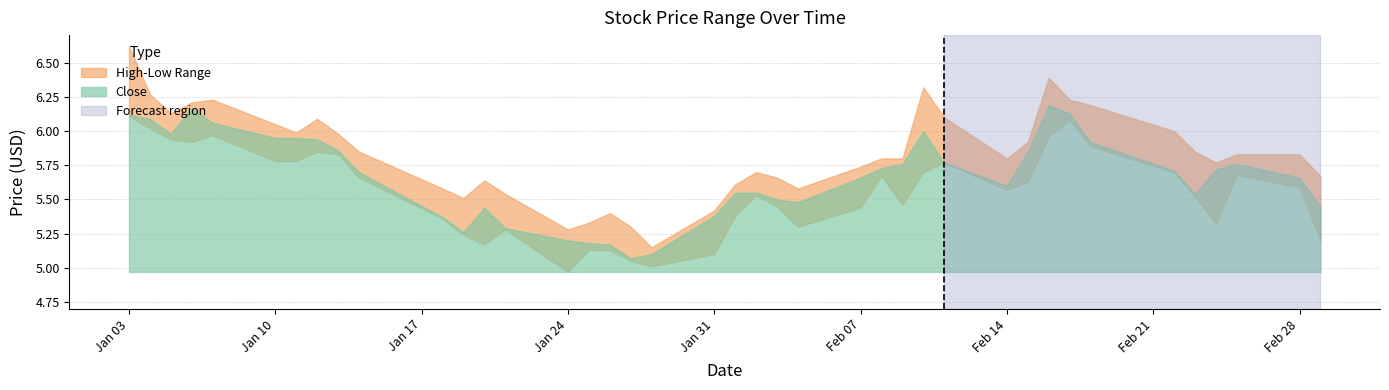

True or false: High and Close intersect in this chart.

False